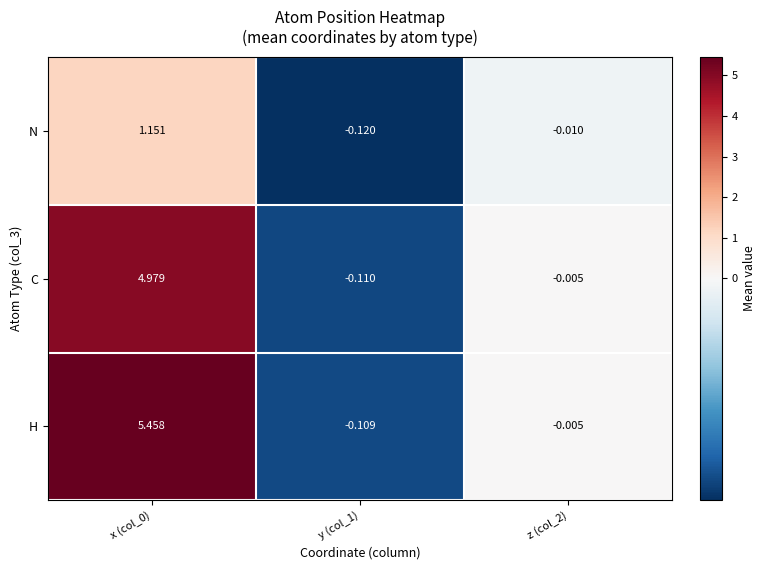

Which series changed the most between x (col_0) and y (col_1)?

H